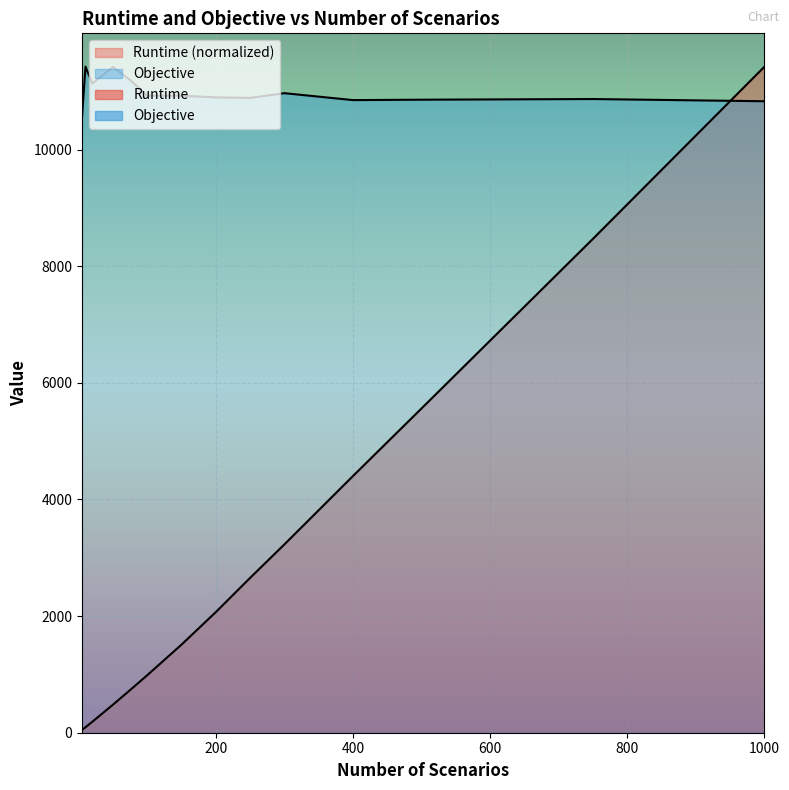

What is the value of the Runtime point at the 1st from the left?

47.9